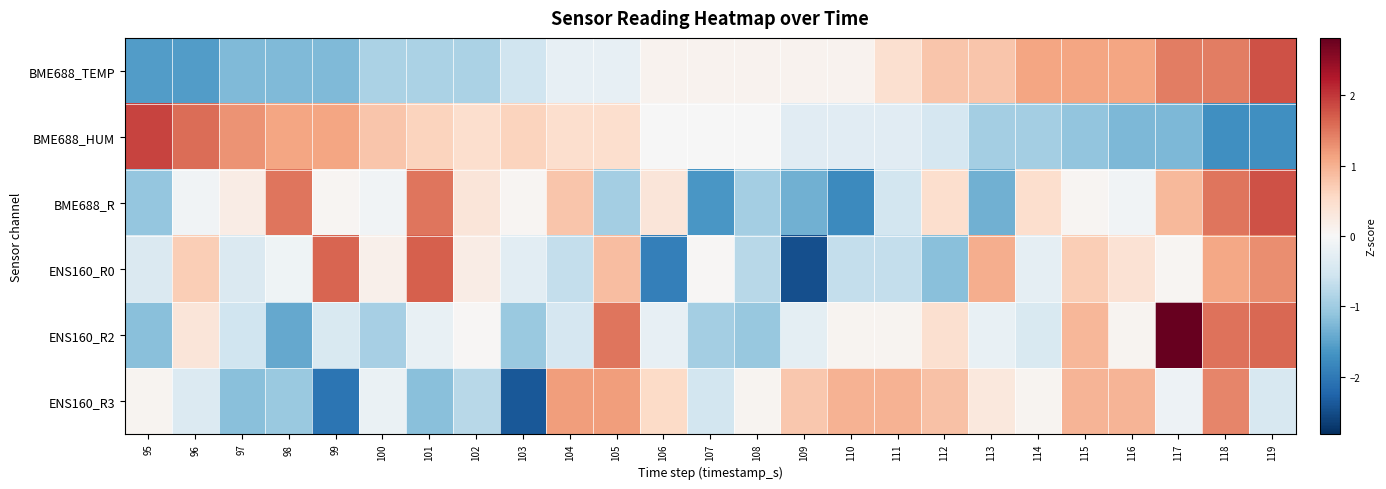

Reading right to left, what are all the values shown in this chart?

BME688_TEMP: 119=1.8	118=1.5	117=1.5	116=1.1	115=1.1	114=1.1	113=0.8	112=0.8	111=0.4	110=0.1	109=0.1	108=0.1	107=0.1	106=0.1	105=-0.2	104=-0.2	103=-0.6	102=-0.9	101=-0.9	100=-0.9	99=-1.2	98=-1.2	97=-1.2	96=-1.6	95=-1.6
BME688_HUM: 119=-1.7	118=-1.7	117=-1.3	116=-1.3	115=-1.1	114=-0.9	113=-0.9	112=-0.5	111=-0.3	110=-0.3	109=-0.3	108=-0.0	107=-0.0	106=-0.0	105=0.5	104=0.5	103=0.6	102=0.5	101=0.6	100=0.8	99=1.1	98=1.1	97=1.3	96=1.6	95=1.9
BME688_R: 119=1.8	118=1.5	117=0.9	116=-0.1	115=0.0	114=0.5	113=-1.4	112=0.5	111=-0.5	110=-1.8	109=-1.4	108=-1.0	107=-1.6	106=0.3	105=-1.0	104=0.8	103=0.0	102=0.3	101=1.5	100=-0.1	99=0.0	98=1.5	97=0.2	96=-0.1	95=-1.1
ENS160_R0: 119=1.3	118=1.1	117=0.1	116=0.4	115=0.7	114=-0.3	113=1.0	112=-1.2	111=-0.7	110=-0.7	109=-2.5	108=-0.8	107=0.0	106=-1.9	105=0.9	104=-0.7	103=-0.3	102=0.2	101=1.7	100=0.1	99=1.6	98=-0.1	97=-0.4	96=0.7	95=-0.4
ENS160_R2: 119=1.6	118=1.5	117=2.8	116=0.1	115=0.9	114=-0.4	113=-0.2	112=0.4	111=0.1	110=0.1	109=-0.3	108=-1.1	107=-1.0	106=-0.2	105=1.5	104=-0.5	103=-1.0	102=0.0	101=-0.2	100=-0.9	99=-0.4	98=-1.4	97=-0.6	96=0.4	95=-1.2
ENS160_R3: 119=-0.5	118=1.4	117=-0.1	116=0.9	115=0.9	114=0.1	113=0.3	112=0.8	111=1.0	110=1.0	109=0.8	108=0.1	107=-0.5	106=0.5	105=1.2	104=1.2	103=-2.4	102=-0.8	101=-1.2	100=-0.2	99=-2.1	98=-1.0	97=-1.2	96=-0.4	95=0.1